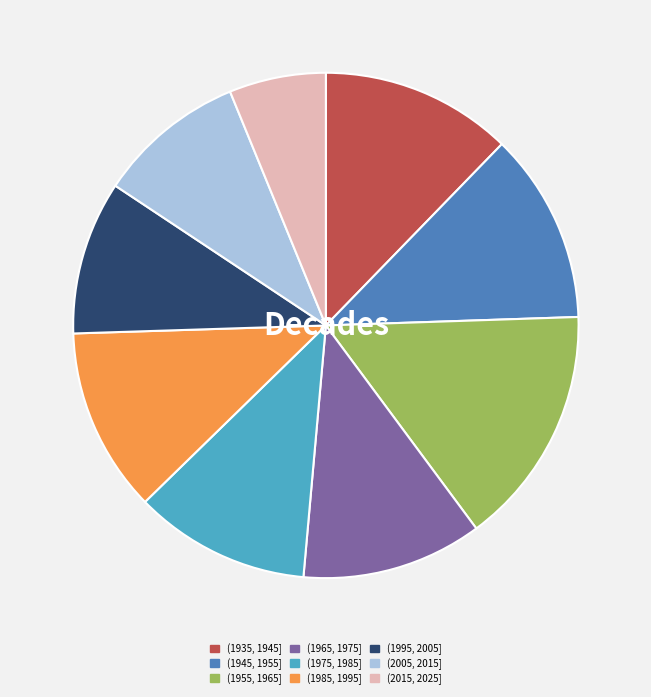

Does (1975, 1985] represent more than half of the total?

No